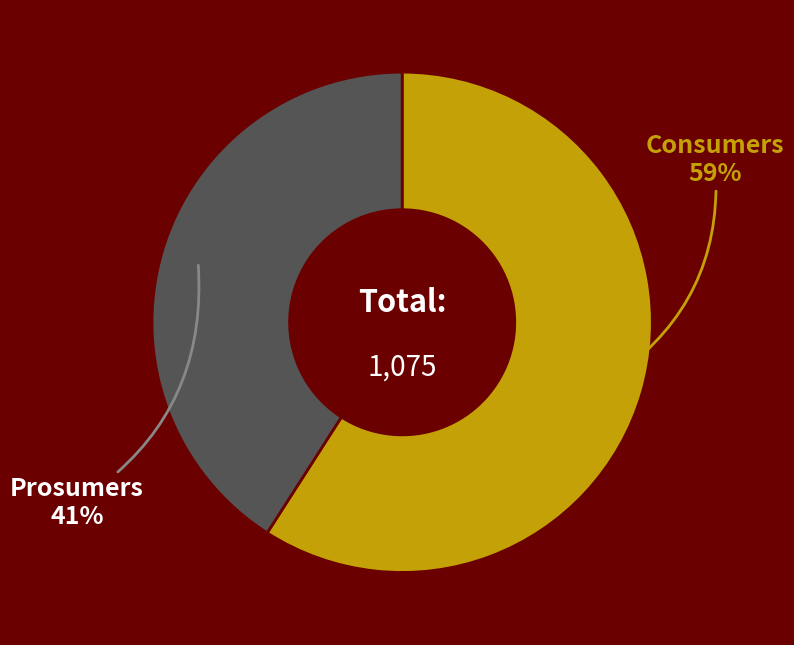

Does any single category account for the majority?

Yes